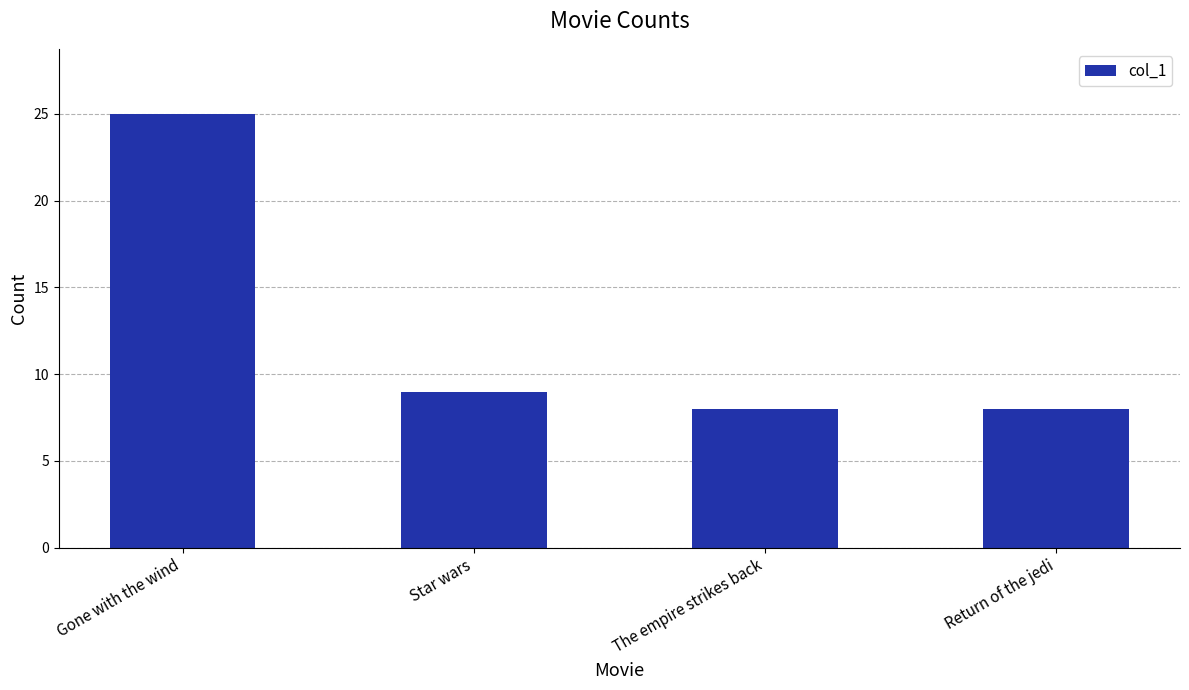

Reading right to left, list all the values displayed in this chart.

8	8	9	25